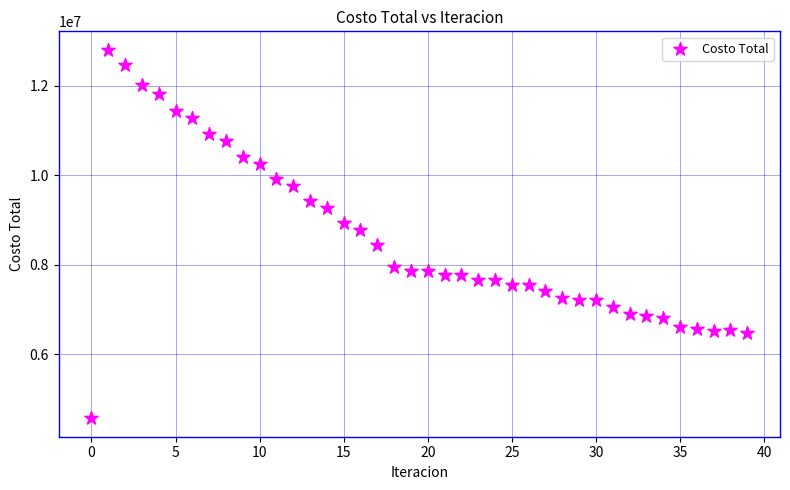

What is the range of Y values (max minus min)?

8244167.2